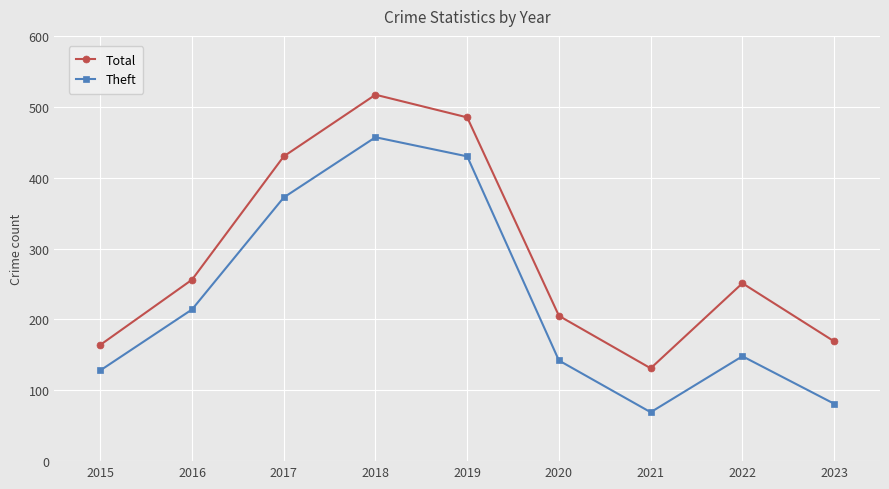

What is the difference between the Total values at 2021 and 2018?

386